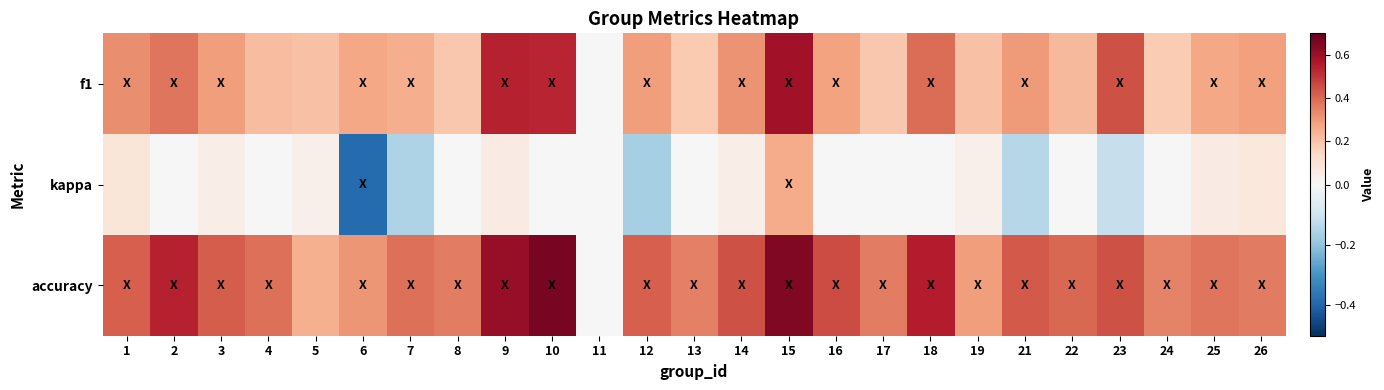

Reading right to left, transcribe all the data shown in this chart.

f1: 26=0.3	25=0.3	24=0.2	23=0.4	22=0.2	21=0.3	19=0.2	18=0.4	17=0.2	16=0.3	15=0.6	14=0.3	13=0.2	12=0.3	11=0.0	10=0.5	9=0.5	8=0.2	7=0.3	6=0.3	5=0.2	4=0.2	3=0.3	2=0.4	1=0.3
kappa: 26=0.1	25=0.1	24=0.0	23=-0.1	22=0.0	21=-0.1	19=0.0	18=0.0	17=0.0	16=0.0	15=0.3	14=0.0	13=0.0	12=-0.2	11=0.0	10=0.0	9=0.1	8=0.0	7=-0.2	6=-0.4	5=0.0	4=0.0	3=0.0	2=0.0	1=0.1
accuracy: 26=0.4	25=0.4	24=0.3	23=0.4	22=0.4	21=0.4	19=0.3	18=0.6	17=0.4	16=0.5	15=0.6	14=0.4	13=0.4	12=0.4	11=0.0	10=0.7	9=0.6	8=0.4	7=0.4	6=0.3	5=0.2	4=0.4	3=0.4	2=0.5	1=0.4